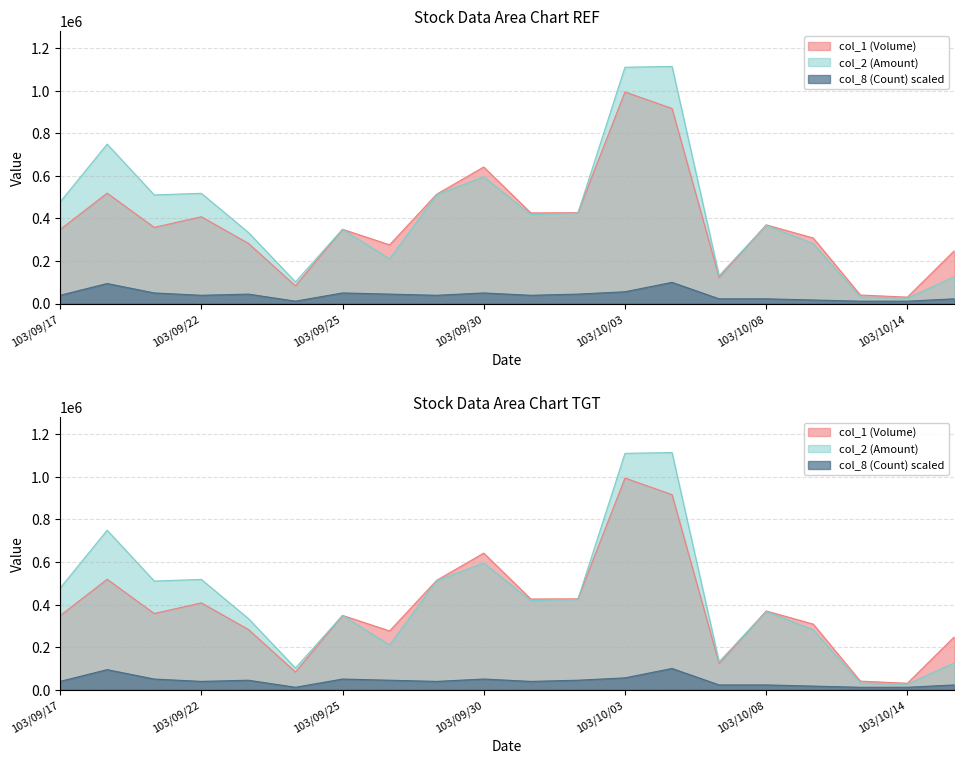

Reading left to right, extract all data points from this chart.

col_1 (Volume): 103/09/17=348000.0	103/09/18=519000.0	103/09/19=358000.0	103/09/22=408000.0	103/09/23=283000.0	103/09/24=83000.0	103/09/25=349000.0	103/09/26=276000.0	103/09/29=514000.0	103/09/30=642000.0	103/10/01=426000.0	103/10/02=427000.0	103/10/03=995000.0	103/10/06=917000.0	103/10/07=123000.0	103/10/08=370000.0	103/10/09=308000.0	103/10/13=40000.0	103/10/14=30000.0	103/10/15=249000.0
col_2 (Amount): 103/09/17=477280.0	103/09/18=749590.0	103/09/19=510590.0	103/09/22=518240.0	103/09/23=334270.0	103/09/24=101660.0	103/09/25=349030.0	103/09/26=209840.0	103/09/29=512280.0	103/09/30=595200.0	103/10/01=418340.0	103/10/02=424310.0	103/10/03=1111070.0	103/10/06=1114720.0	103/10/07=131330.0	103/10/08=367660.0	103/10/09=281680.0	103/10/13=30800.0	103/10/14=25200.0	103/10/15=126610.0
col_8 (Count): 103/09/17=38694.4	103/09/18=93972.2	103/09/19=49750.0	103/09/22=38694.4	103/09/23=44222.2	103/09/24=11055.6	103/09/25=49750.0	103/09/26=44222.2	103/09/29=38694.4	103/09/30=49750.0	103/10/01=38694.4	103/10/02=44222.2	103/10/03=55277.8	103/10/06=99500.0	103/10/07=22111.1	103/10/08=22111.1	103/10/09=16583.3	103/10/13=11055.6	103/10/14=11055.6	103/10/15=22111.1